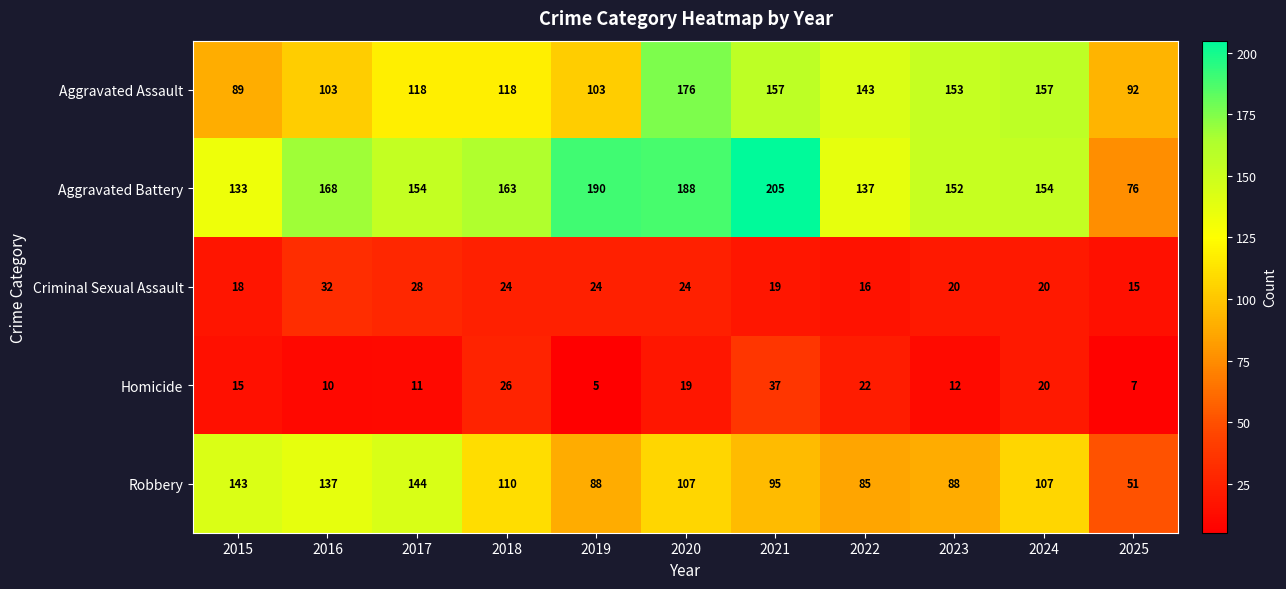

Between 2018 and 2024, which series saw the biggest shift?

Aggravated Assault